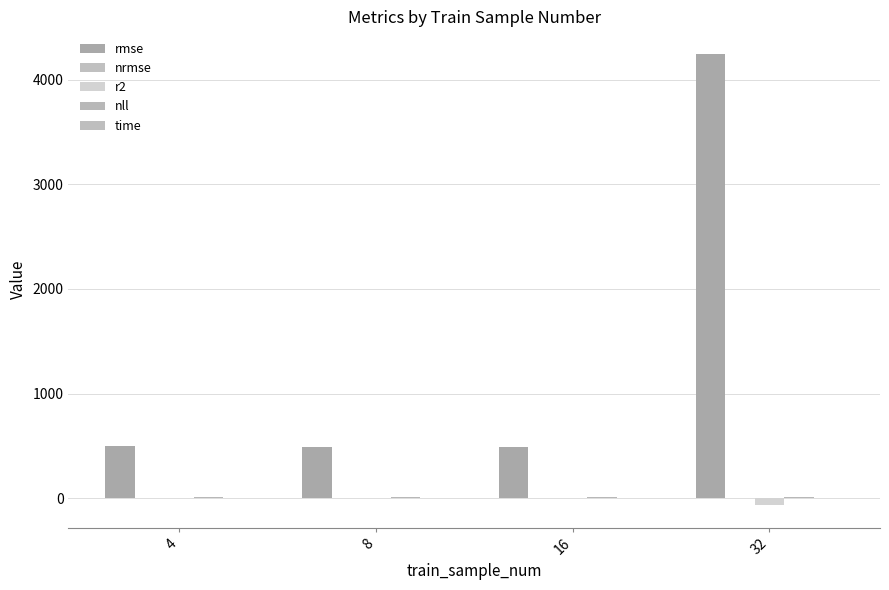

List the labels in order of nrmse value, smallest first.

4, 8, 16, 32